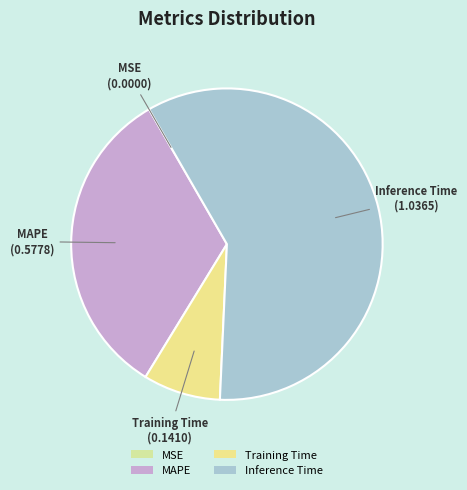

Which has a higher value, Training Time or Inference Time?

Inference Time